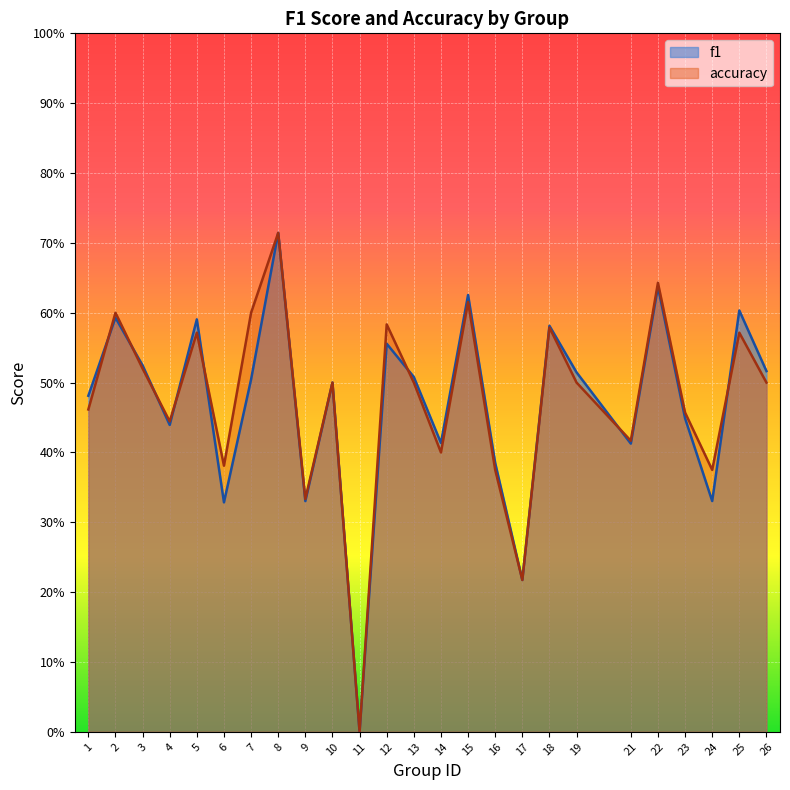

What are all the series names shown in the legend?

f1, accuracy